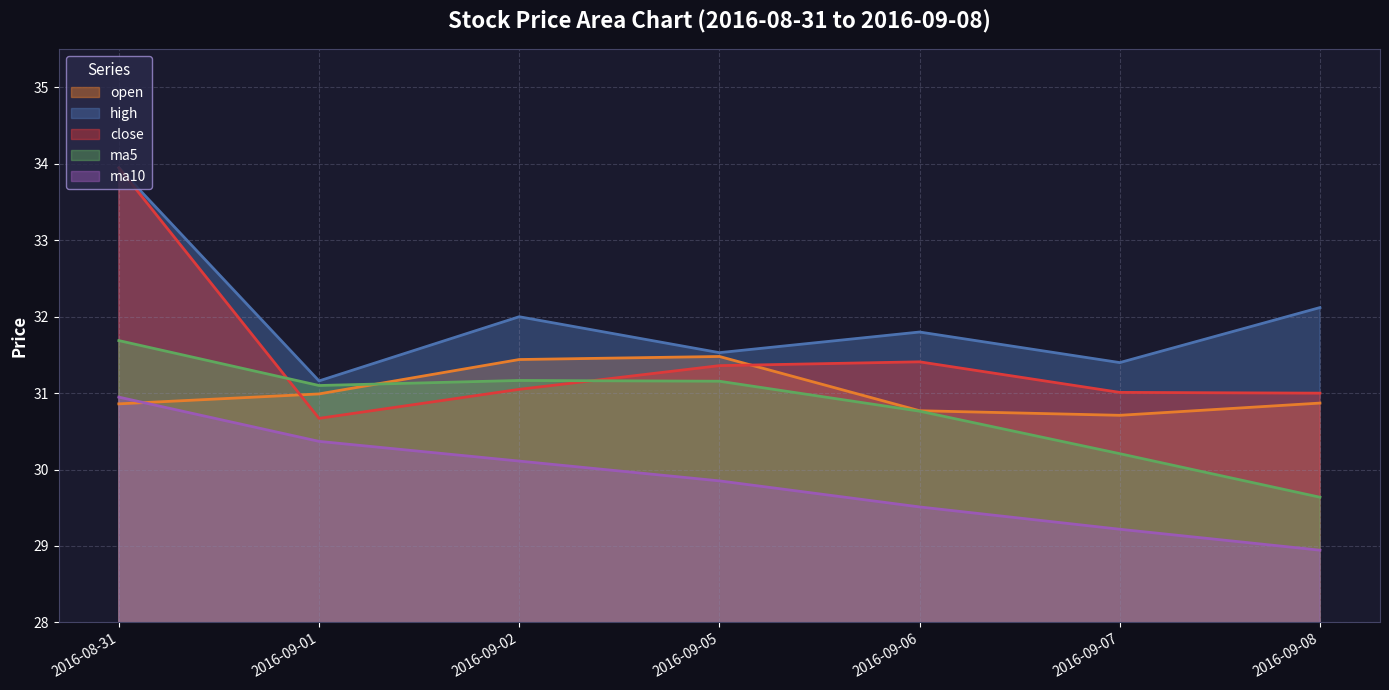

Does the chart display data point markers on the line(s)?

No